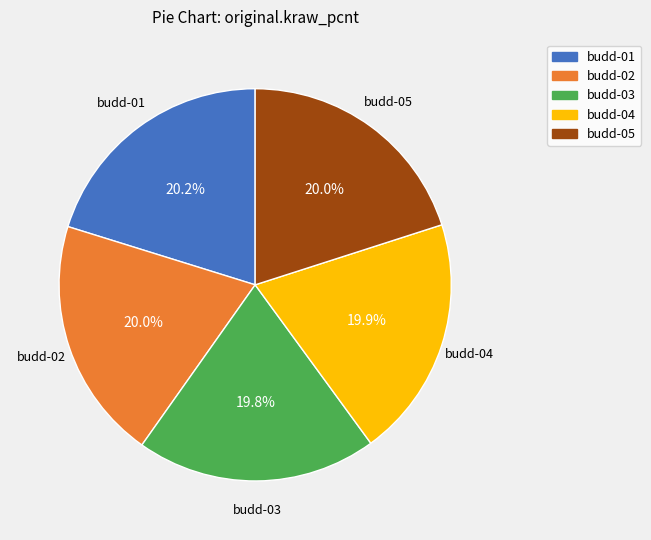

Is there a majority slice in this chart?

No